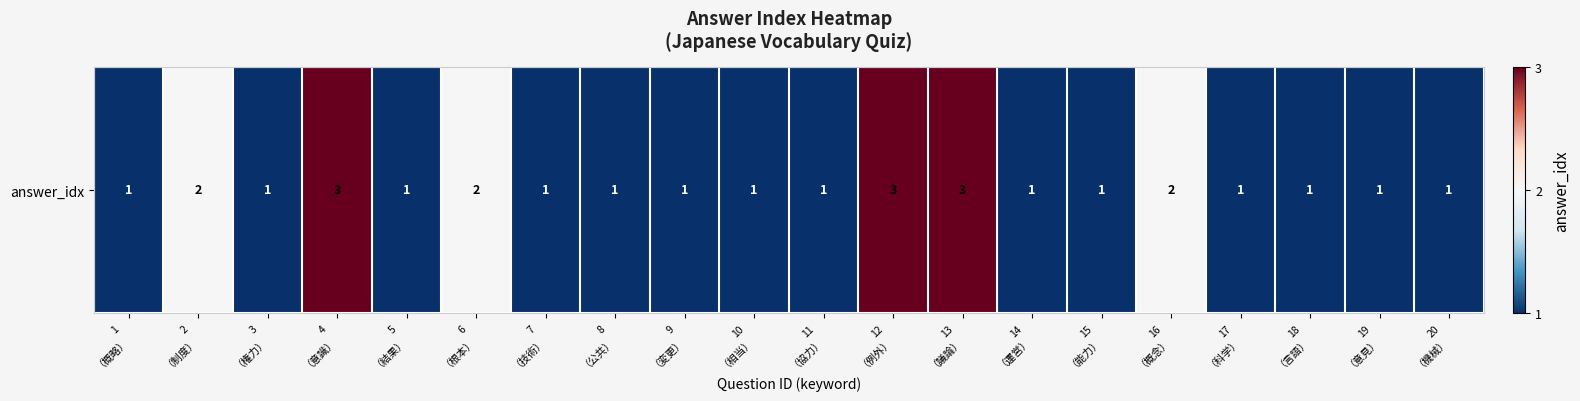

What is the difference between the maximum and minimum values?

2